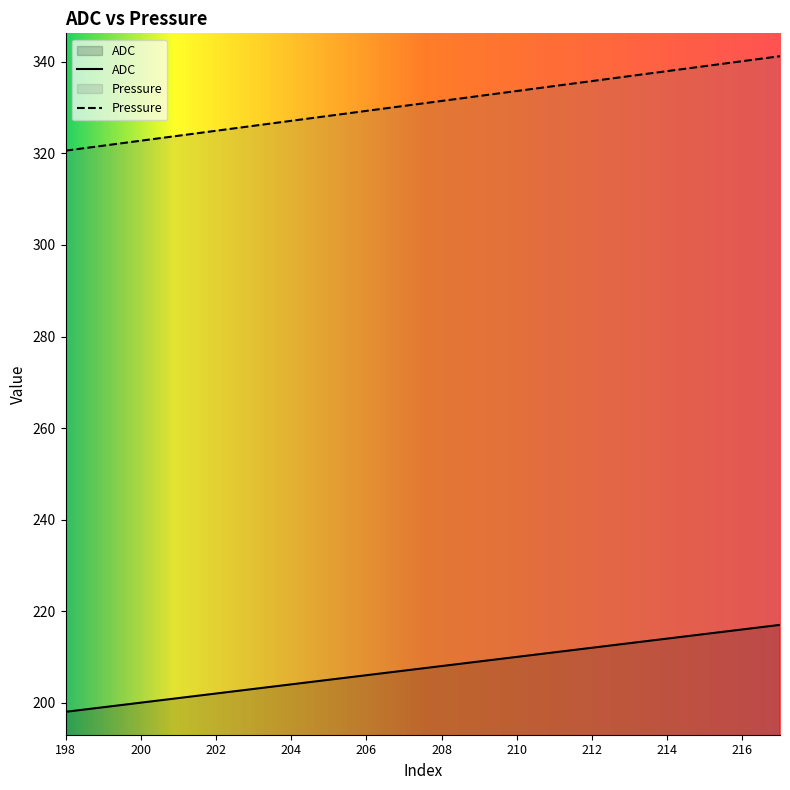

What is the sum of all ADC values?

4150.0